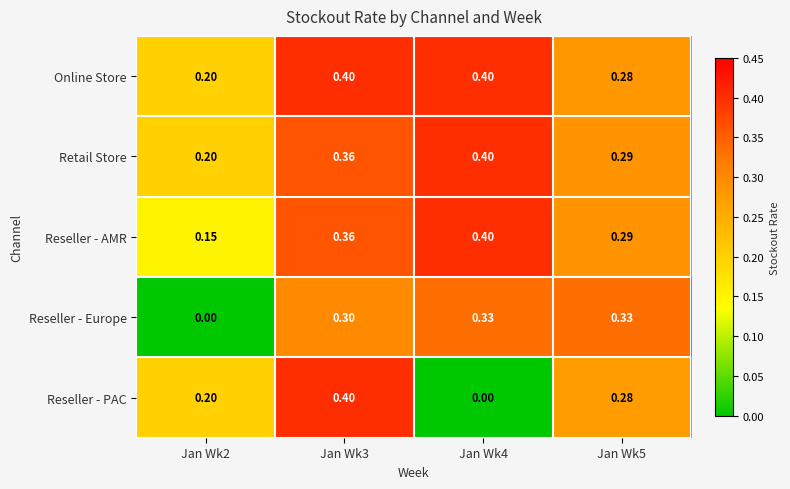

Which series has the widest spread of values?

Reseller - PAC